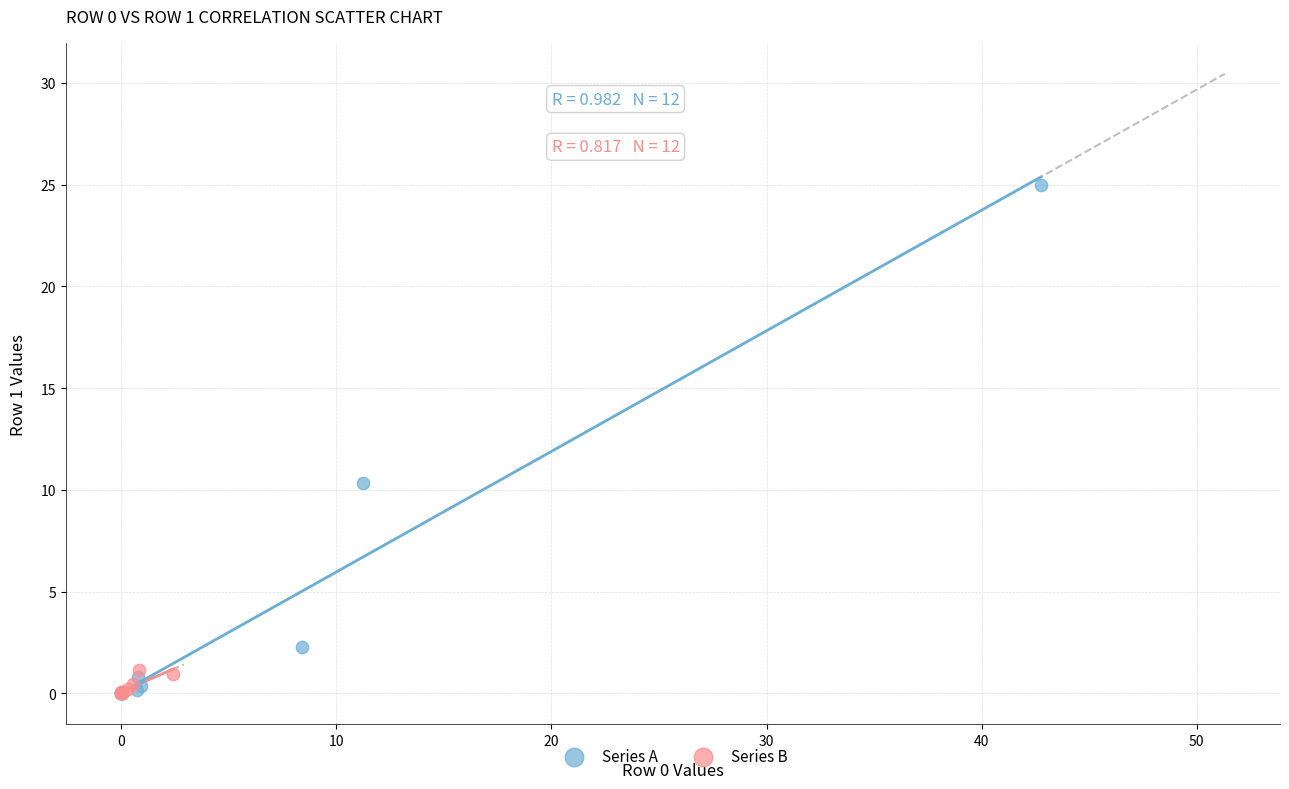

Which series reaches the maximum Y coordinate?

Series A